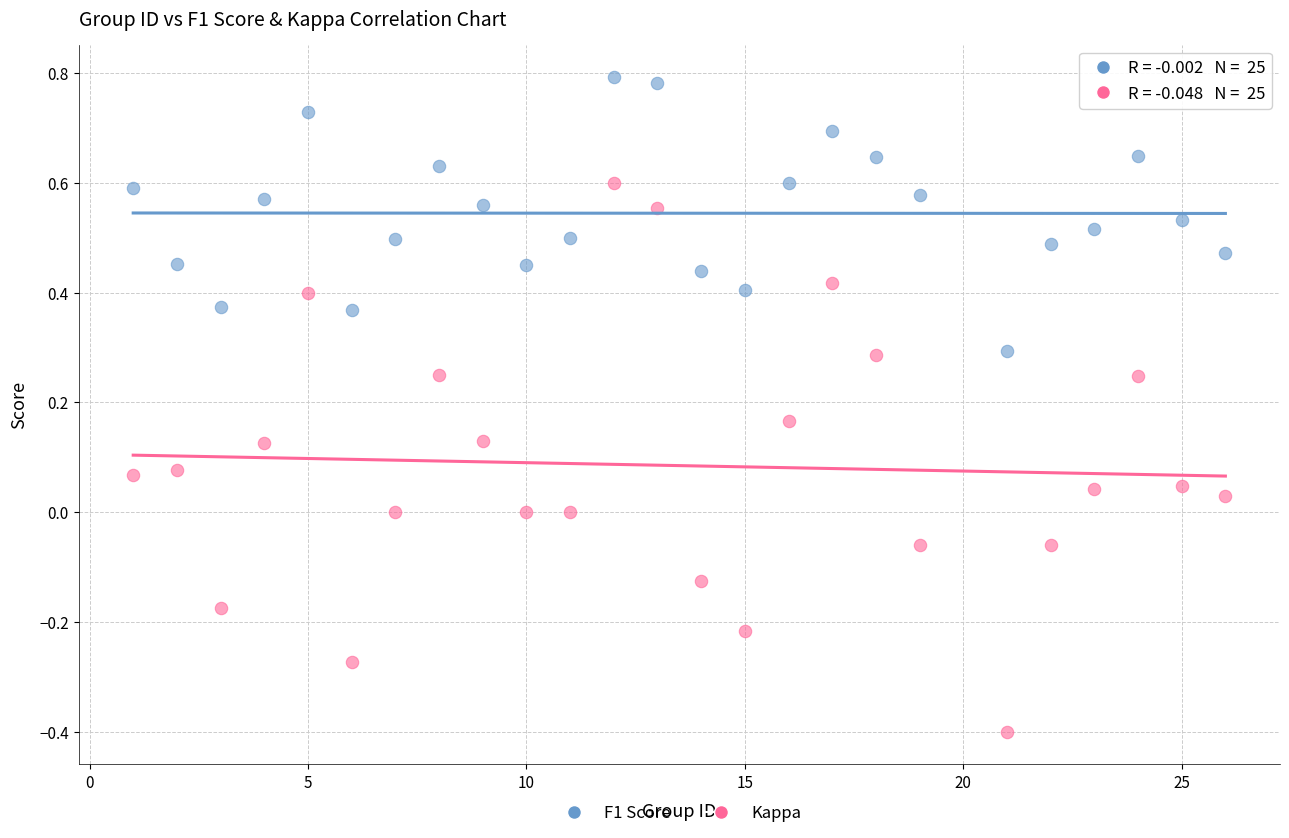

Across all data points, what is the range of Y values (max minus min)?

1.2